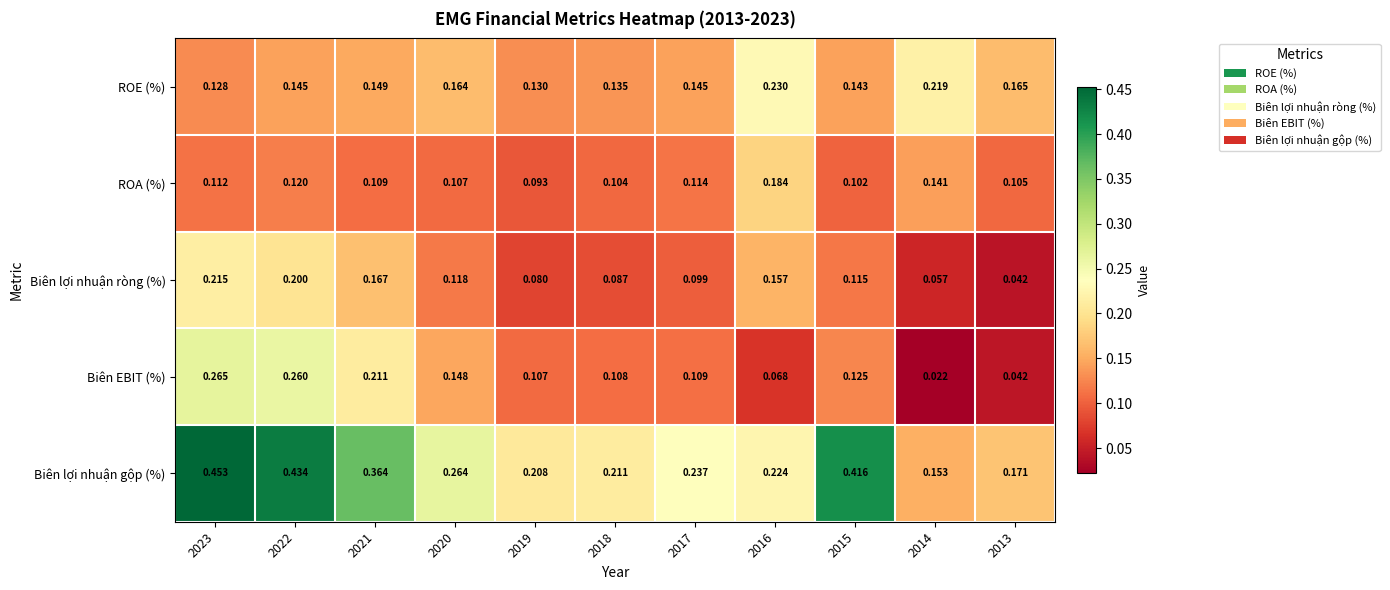

Between 2022 and 2014, which series saw the biggest shift?

Biên lợi nhuận gộp (%)